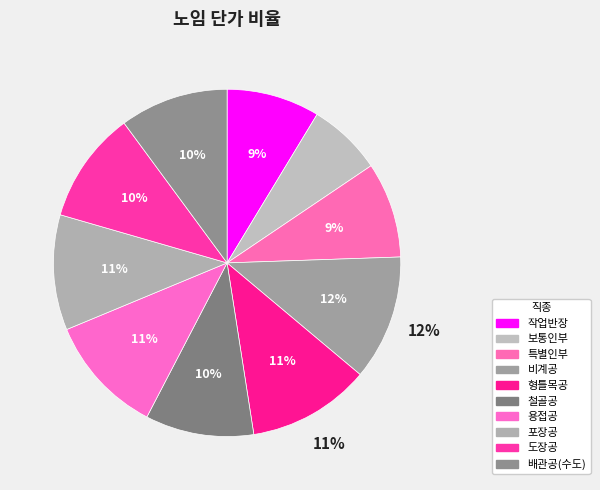

To the nearest percent, what percentage of the pie is 작업반장?

9%